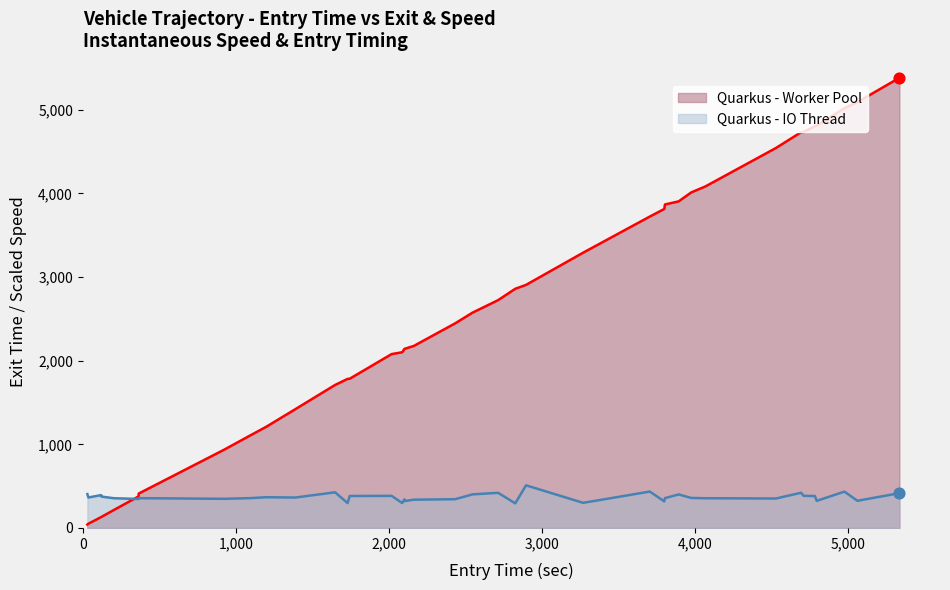

Which series contains the highest Y value?

entry